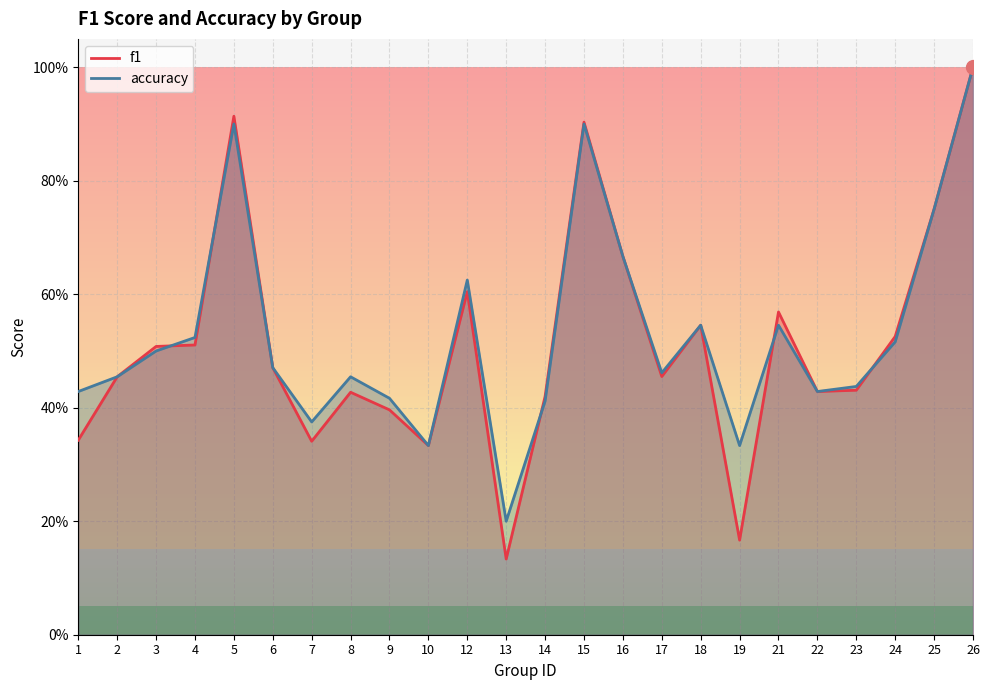

How many intersections are there between accuracy and f1?

5